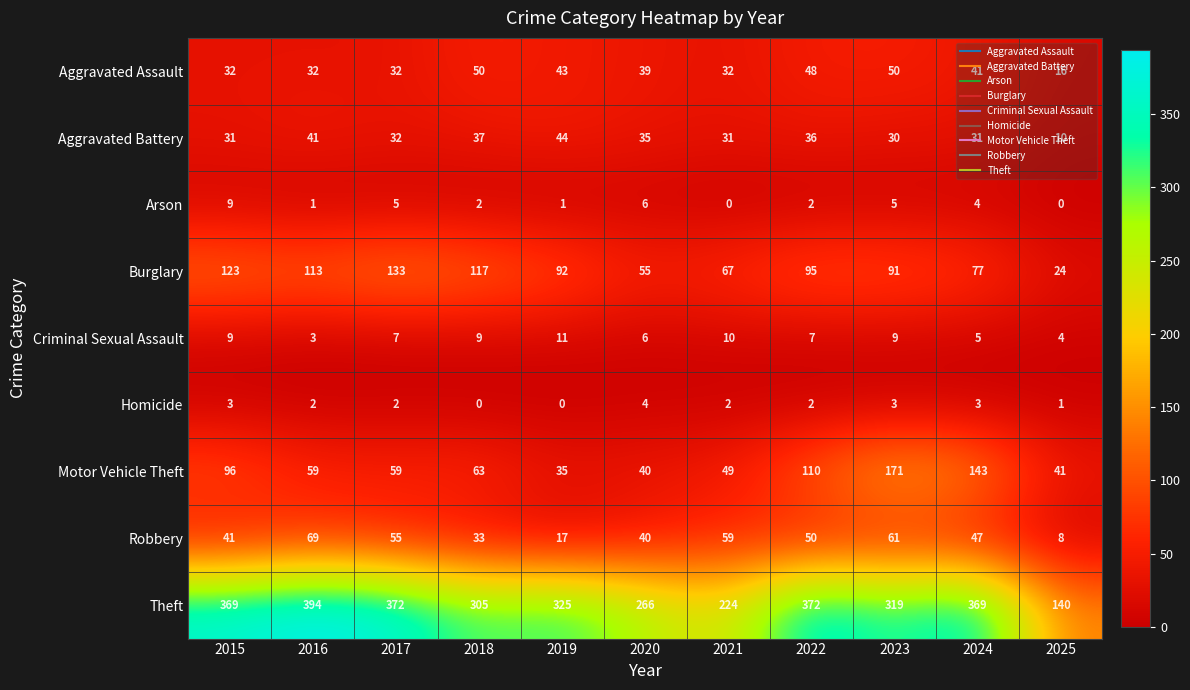

At which label does Homicide first exceed 2?

2015